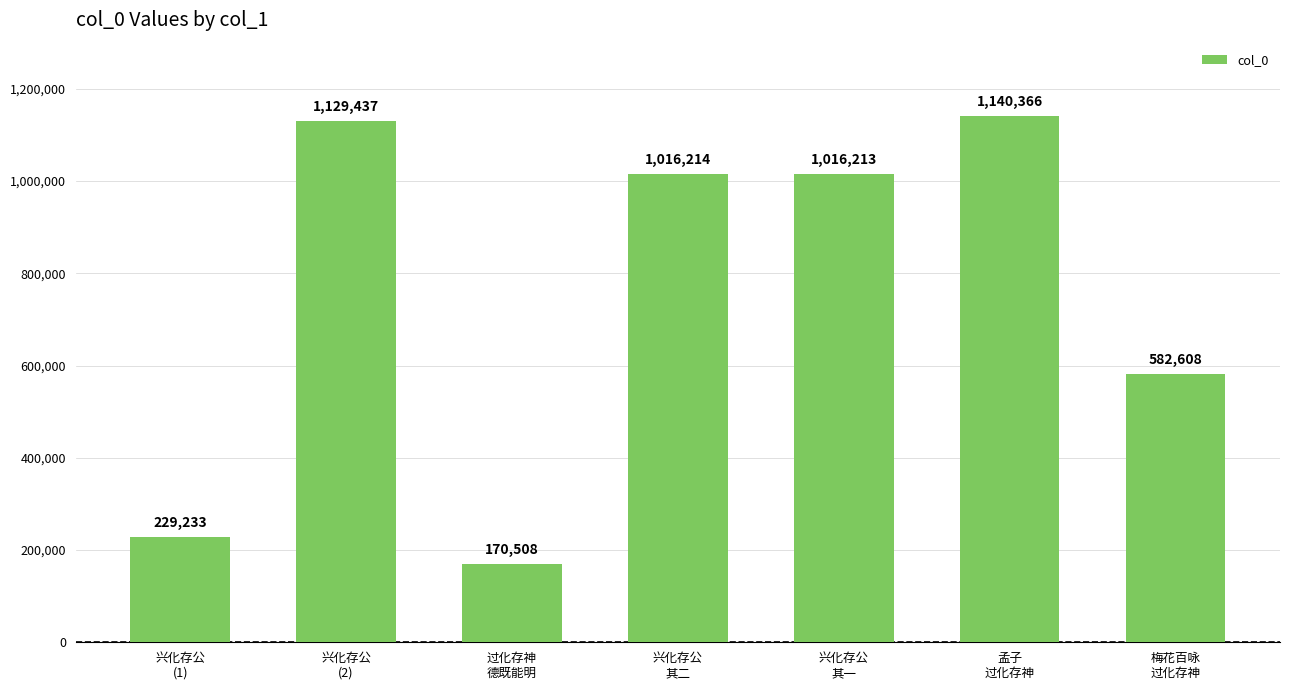

What is the average value?

754940